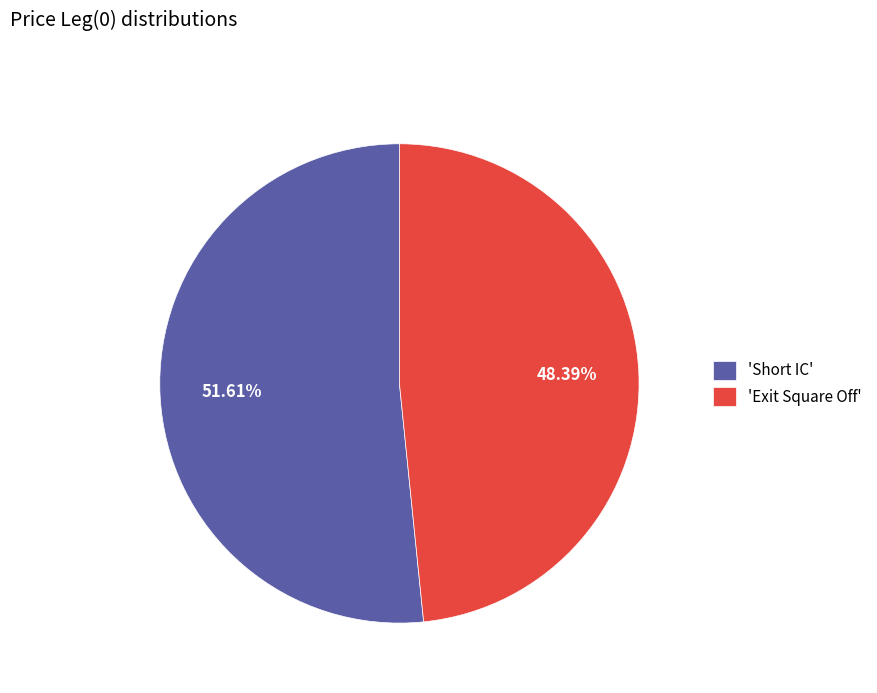

Which category has the smallest portion of the pie?

'Exit Square Off'